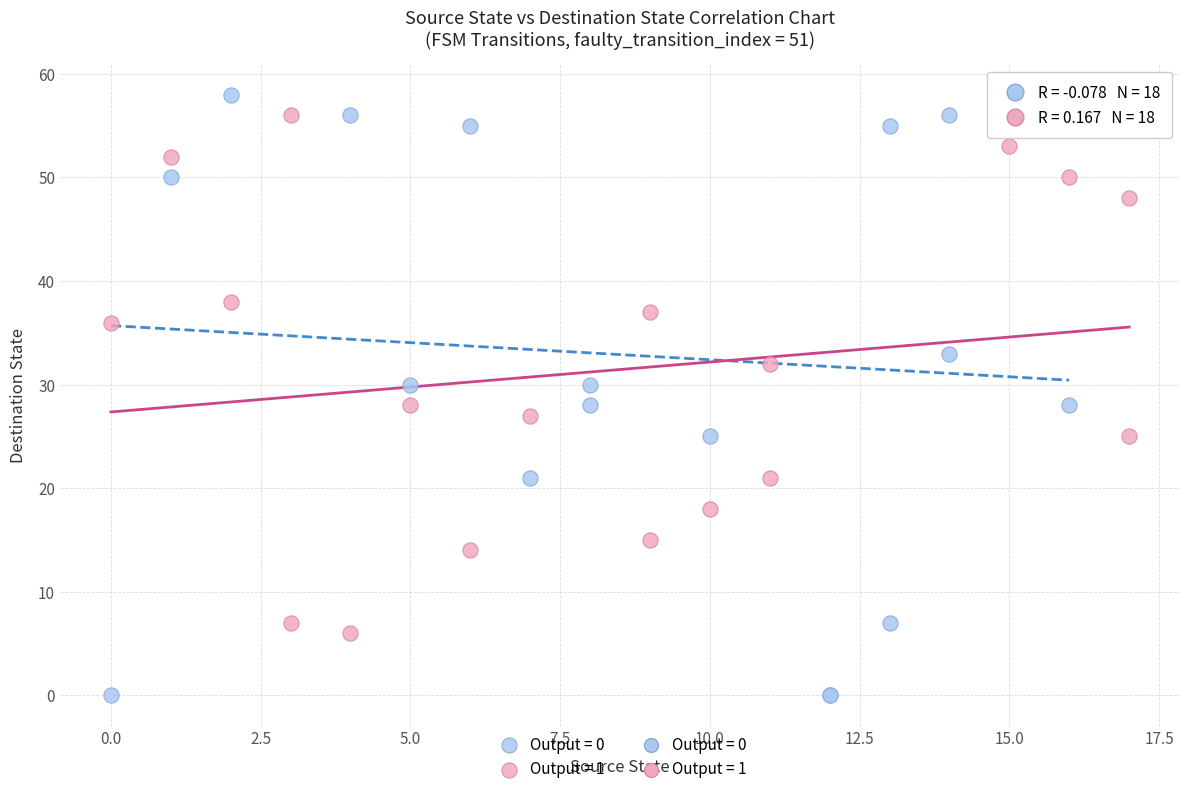

Which series has the widest spread of Y values?

Output = 0